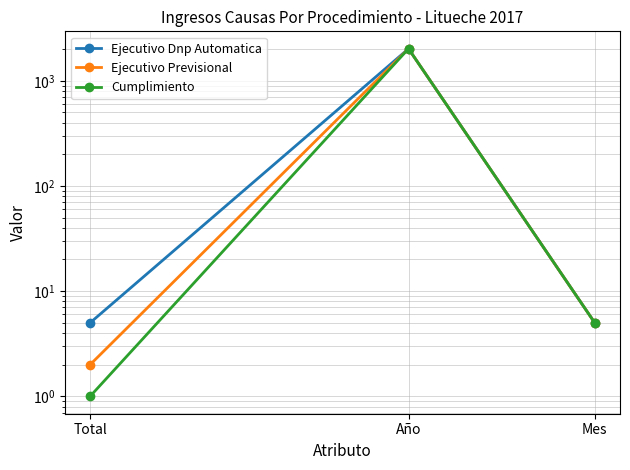

True or false: Ejecutivo Previsional has a value of 3610 at Año.

False